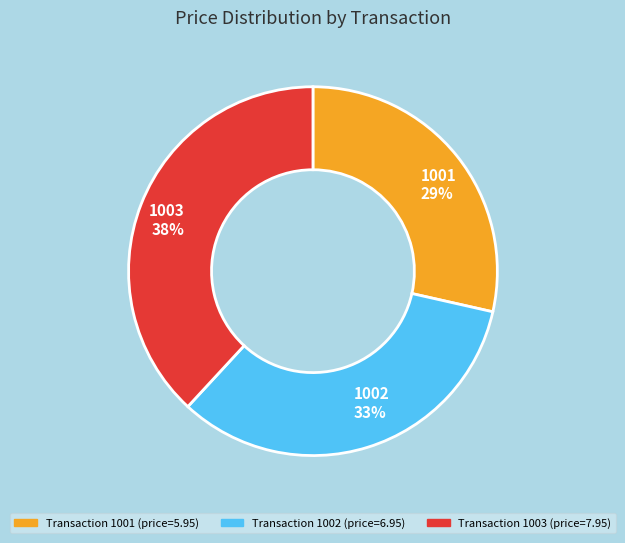

The 1001 slice represents 29% of the pie. True or false?

True